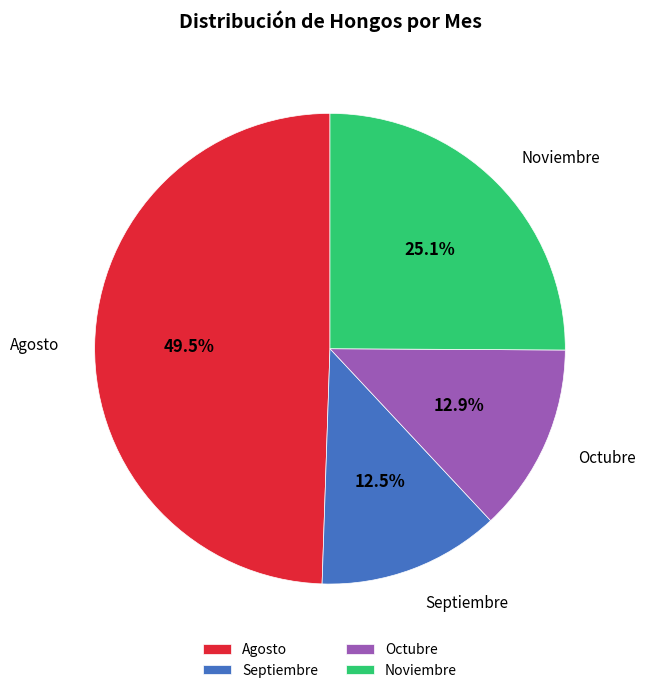

Is the sum of Septiembre and Octubre greater than half?

No